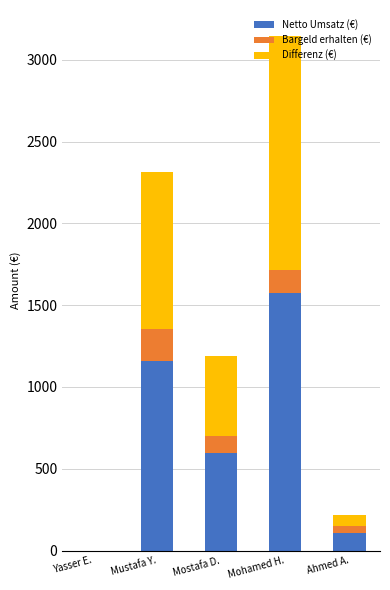

How many categories are shown in the chart?

5